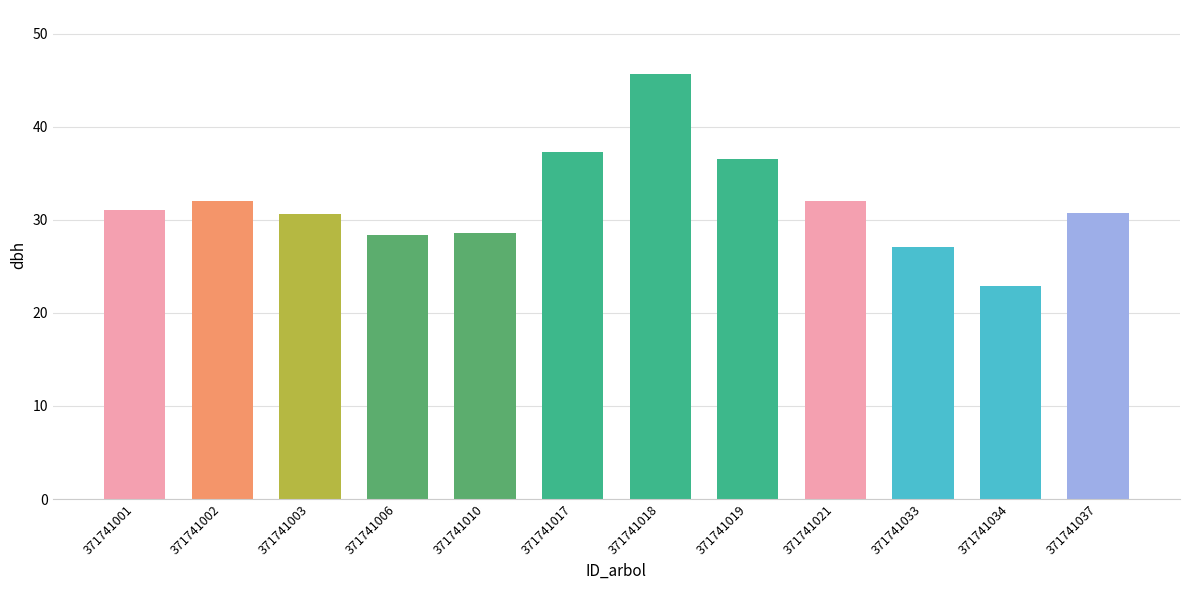

What is the sum of the values at 371741002 and 371741010?

60.7